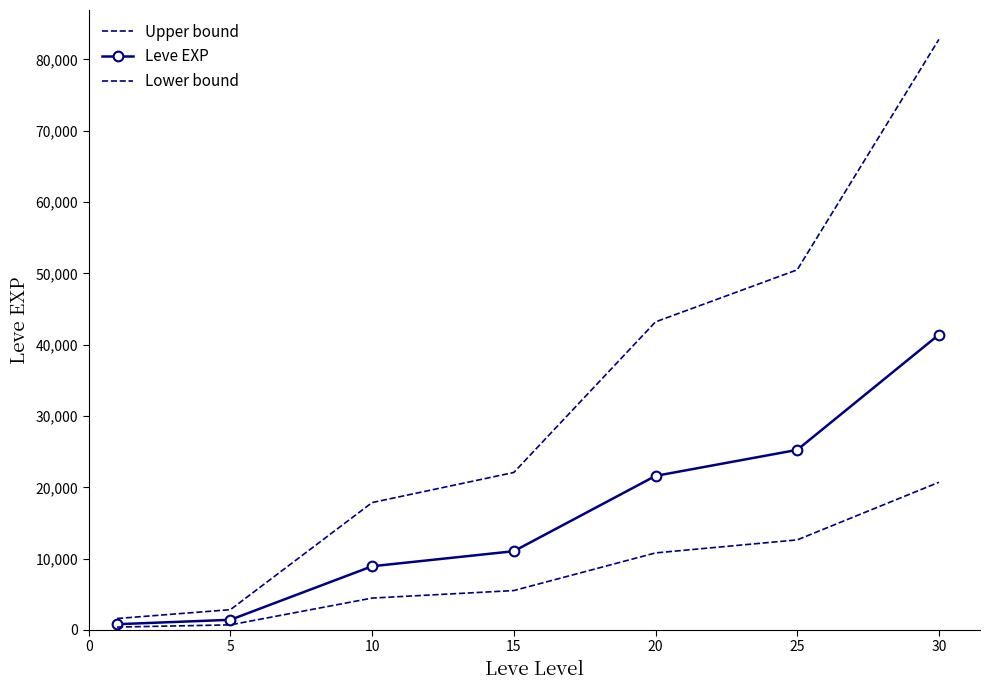

Does the chart have visible grid lines?

No